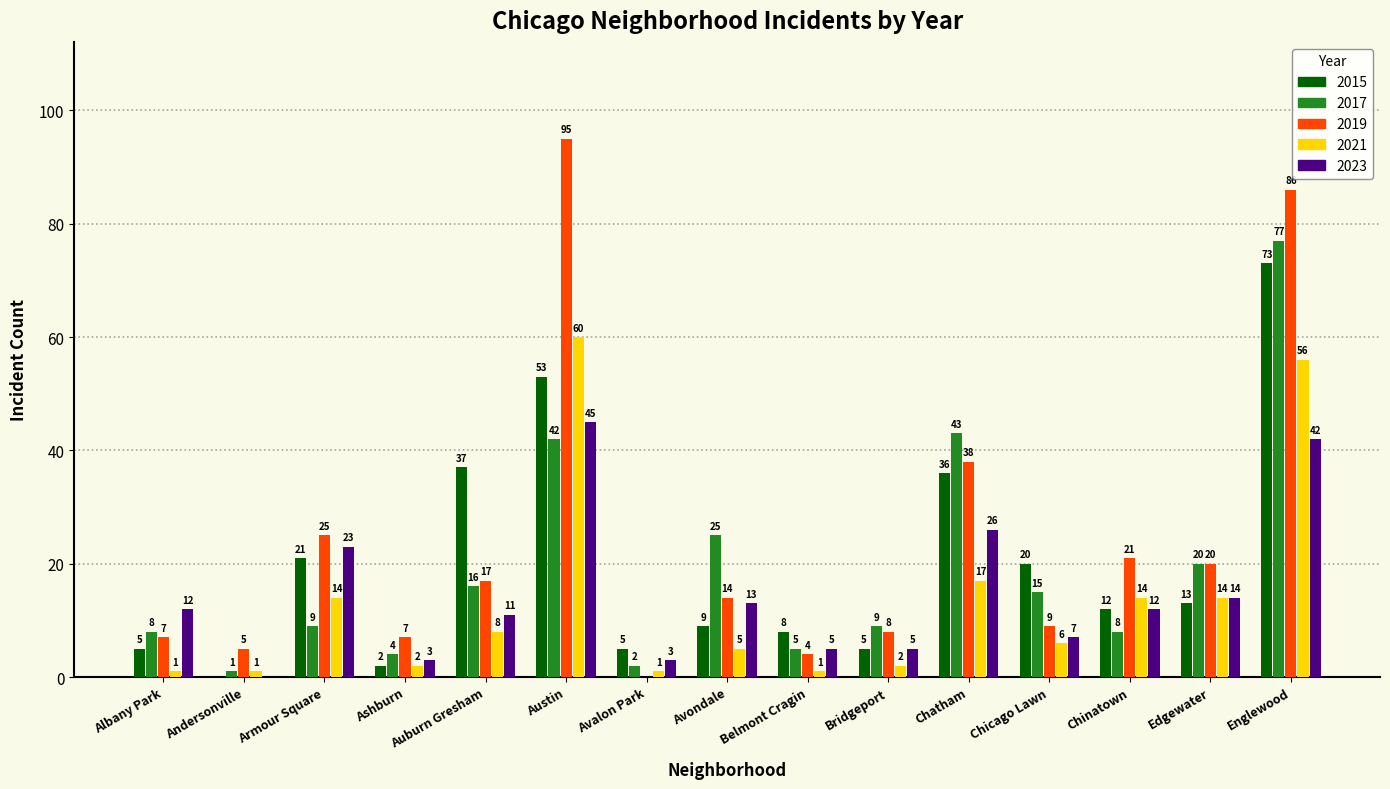

Are the bars horizontal?

No